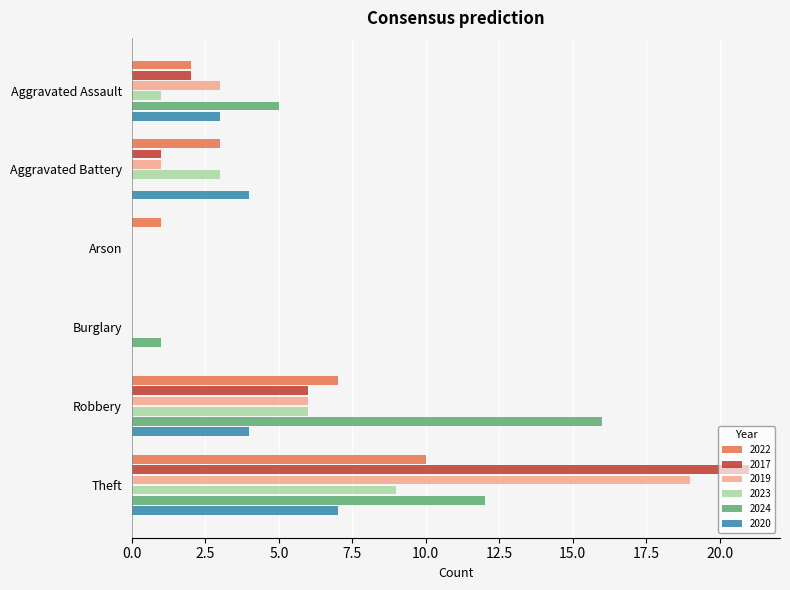

Is it true that 2023 equals 15 at Theft?

False